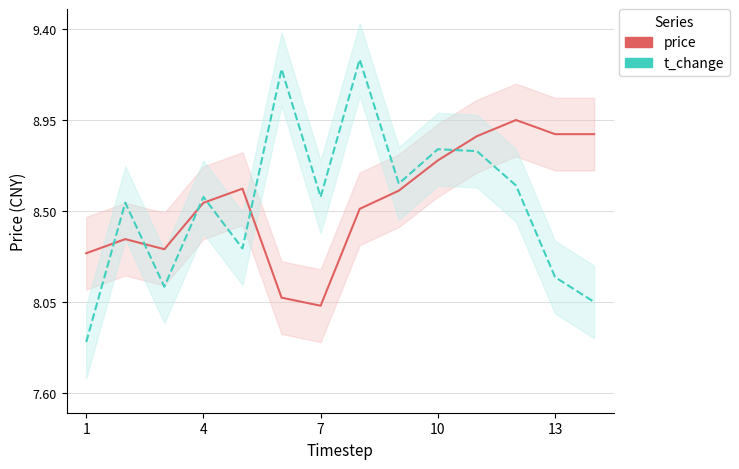

How many distinct data groups are displayed?

2